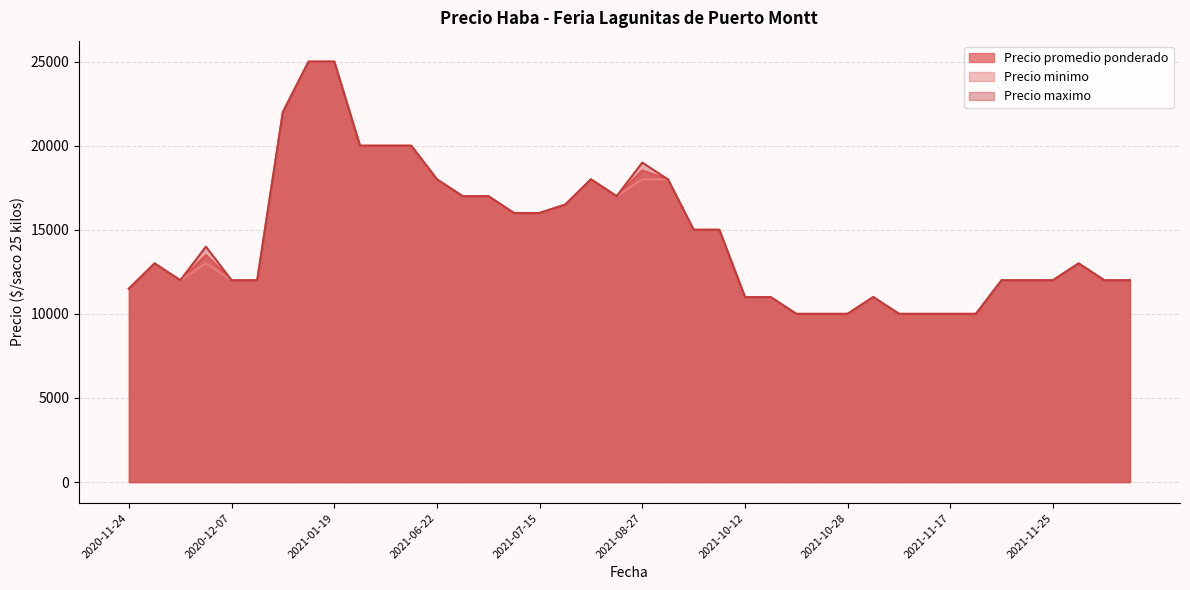

How many lines are shown in the chart?

3